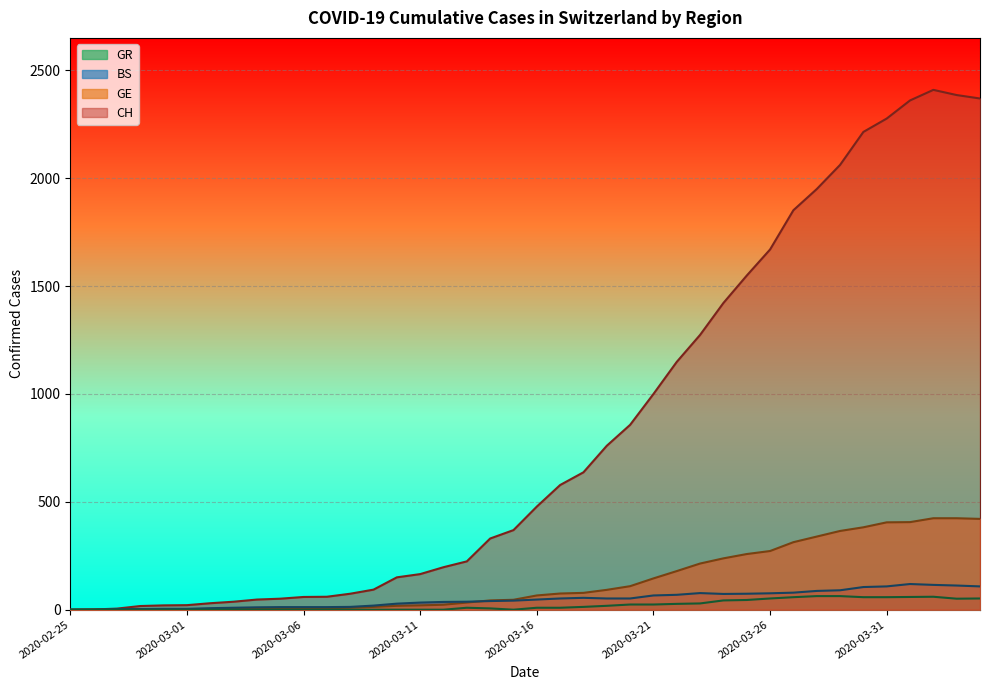

What value does the GR series have at 2020-03-25, to the nearest 5?

45